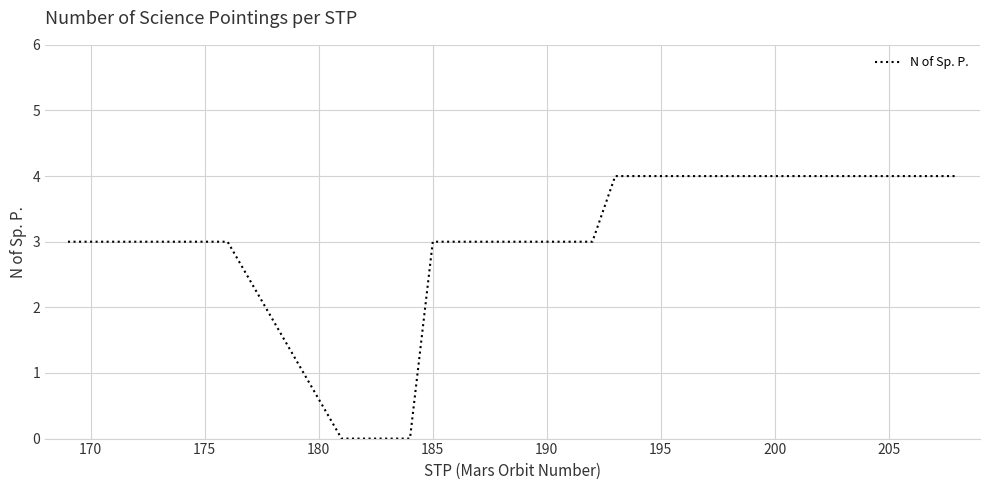

How many lines are shown in the chart?

1